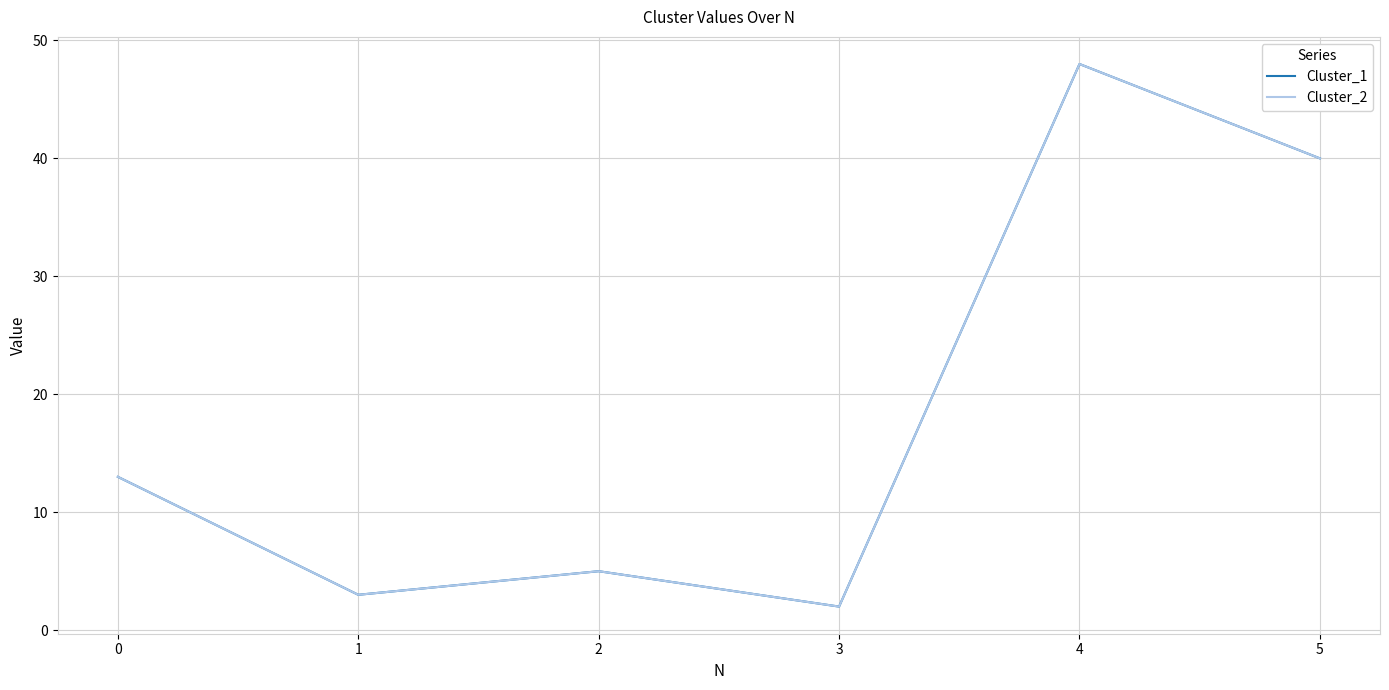

What is the difference between the second highest and second lowest values in the Cluster_2 series?

37